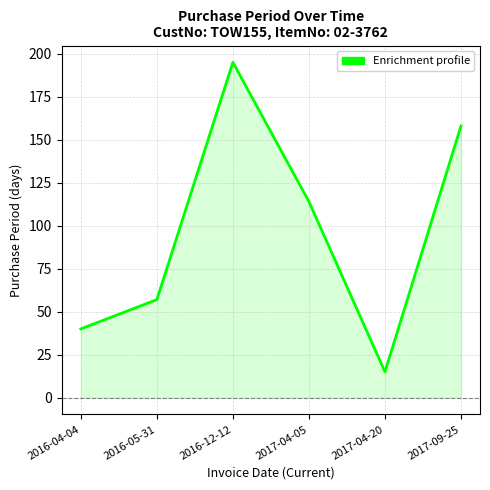

Reading left to right, list all the values displayed in this chart.

2016-04-04=40	2016-05-31=57	2016-12-12=195	2017-04-05=114	2017-04-20=15	2017-09-25=158